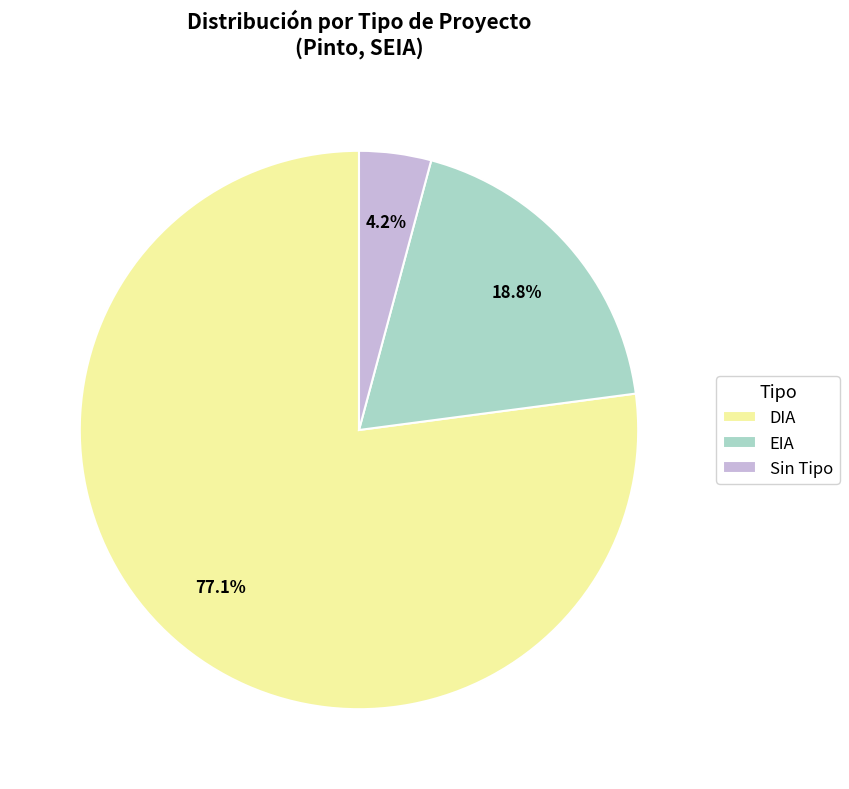

What percentage is NOT represented by EIA?

81.2%